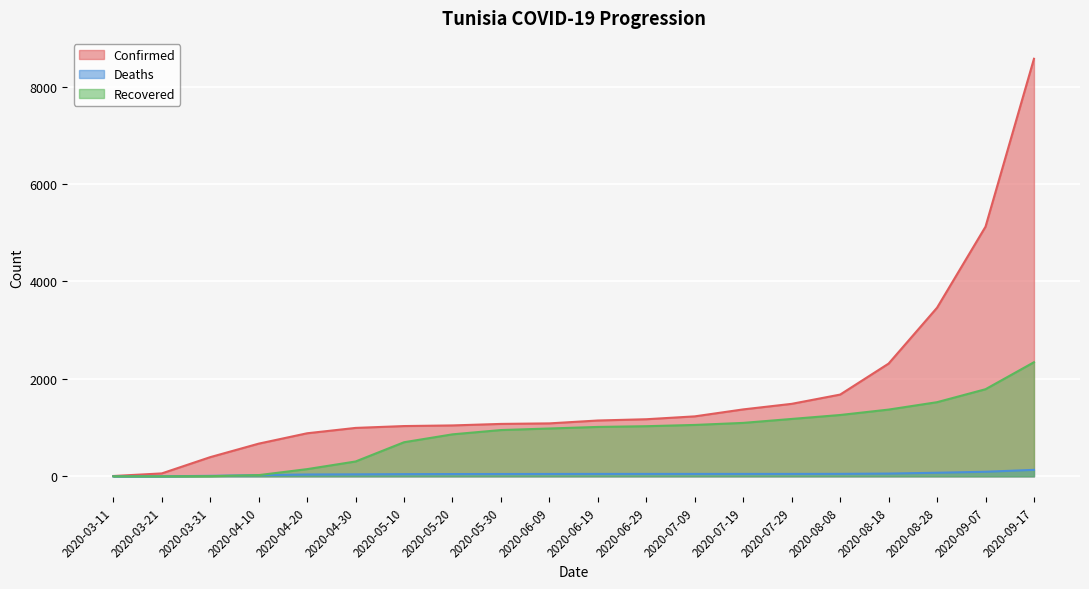

Reading left to right, transcribe all the data shown in this chart.

Confirmed: 2020-03-11=7	2020-03-21=60	2020-03-31=394	2020-04-10=671	2020-04-20=884	2020-04-30=994	2020-05-10=1032	2020-05-20=1045	2020-05-30=1076	2020-06-09=1087	2020-06-19=1146	2020-06-29=1172	2020-07-09=1231	2020-07-19=1374	2020-07-29=1488	2020-08-08=1678	2020-08-18=2314	2020-08-28=3461	2020-09-07=5124	2020-09-17=8570
Deaths: 2020-03-11=0	2020-03-21=1	2020-03-31=10	2020-04-10=25	2020-04-20=38	2020-04-30=41	2020-05-10=45	2020-05-20=47	2020-05-30=48	2020-06-09=49	2020-06-19=50	2020-06-29=50	2020-07-09=50	2020-07-19=50	2020-07-29=50	2020-08-08=51	2020-08-18=57	2020-08-28=74	2020-09-07=94	2020-09-17=133
Recovered: 2020-03-11=0	2020-03-21=0	2020-03-31=3	2020-04-10=25	2020-04-20=148	2020-04-30=305	2020-05-10=700	2020-05-20=862	2020-05-30=950	2020-06-09=982	2020-06-19=1014	2020-06-29=1029	2020-07-09=1055	2020-07-19=1097	2020-07-29=1178	2020-08-08=1259	2020-08-18=1370	2020-08-28=1522	2020-09-07=1788	2020-09-17=2342